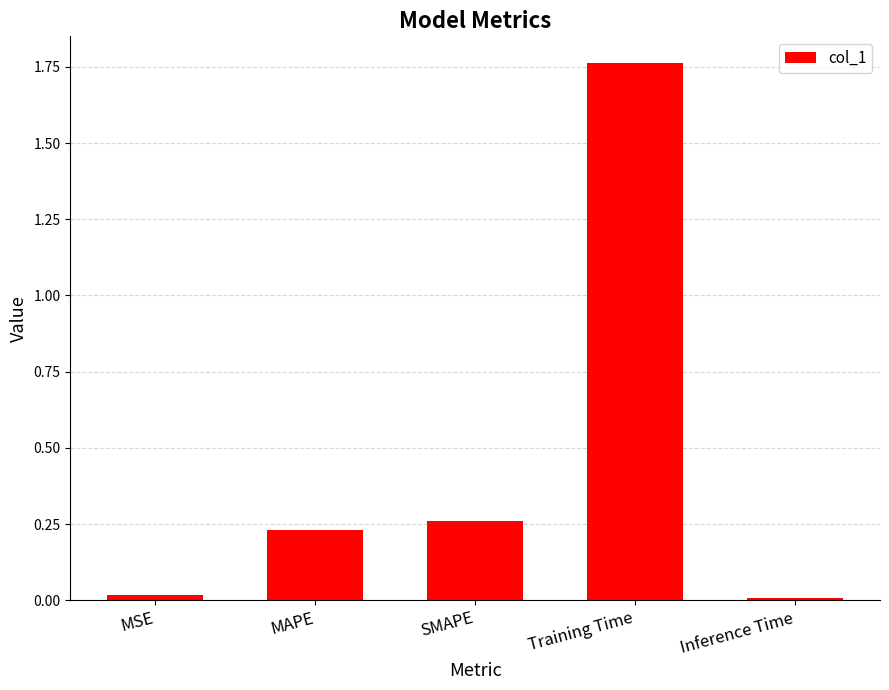

What is the sum of all values?

2.3